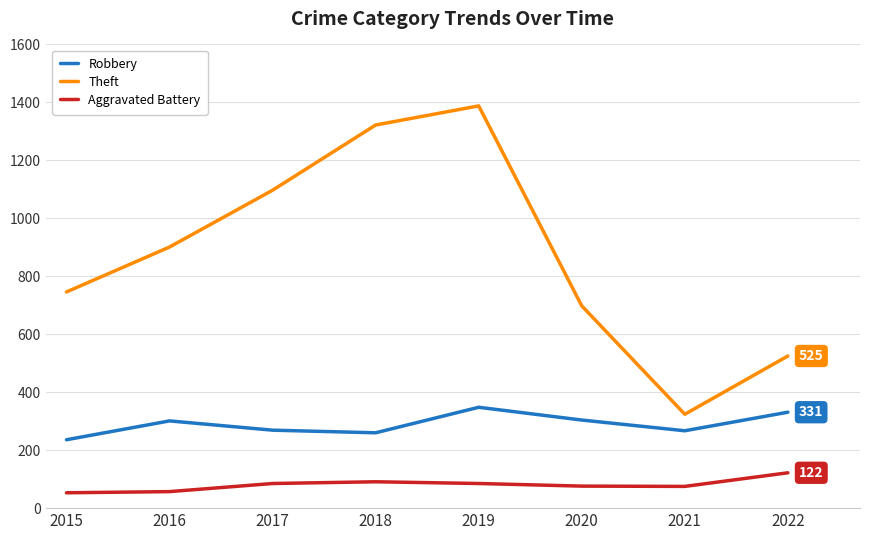

Which series changed the most between 2015 and 2021?

Theft